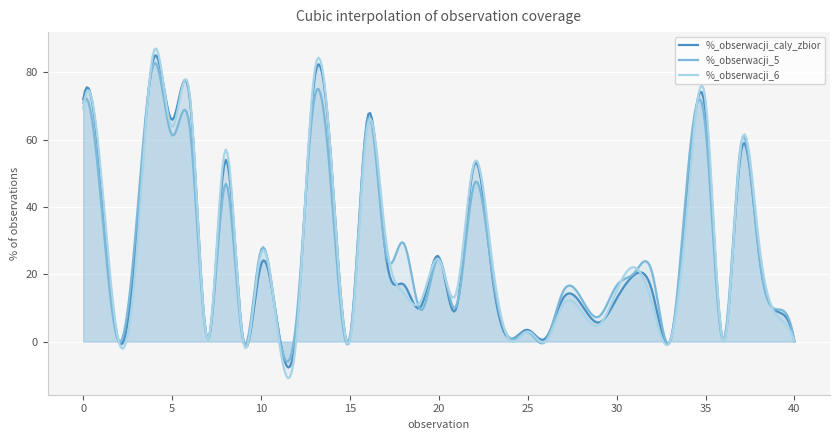

Between 7 and 37, which is larger?

37